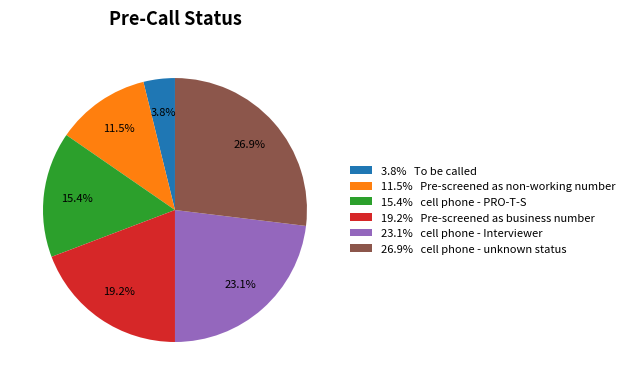

To the nearest percent, what is the average slice percentage?

17%